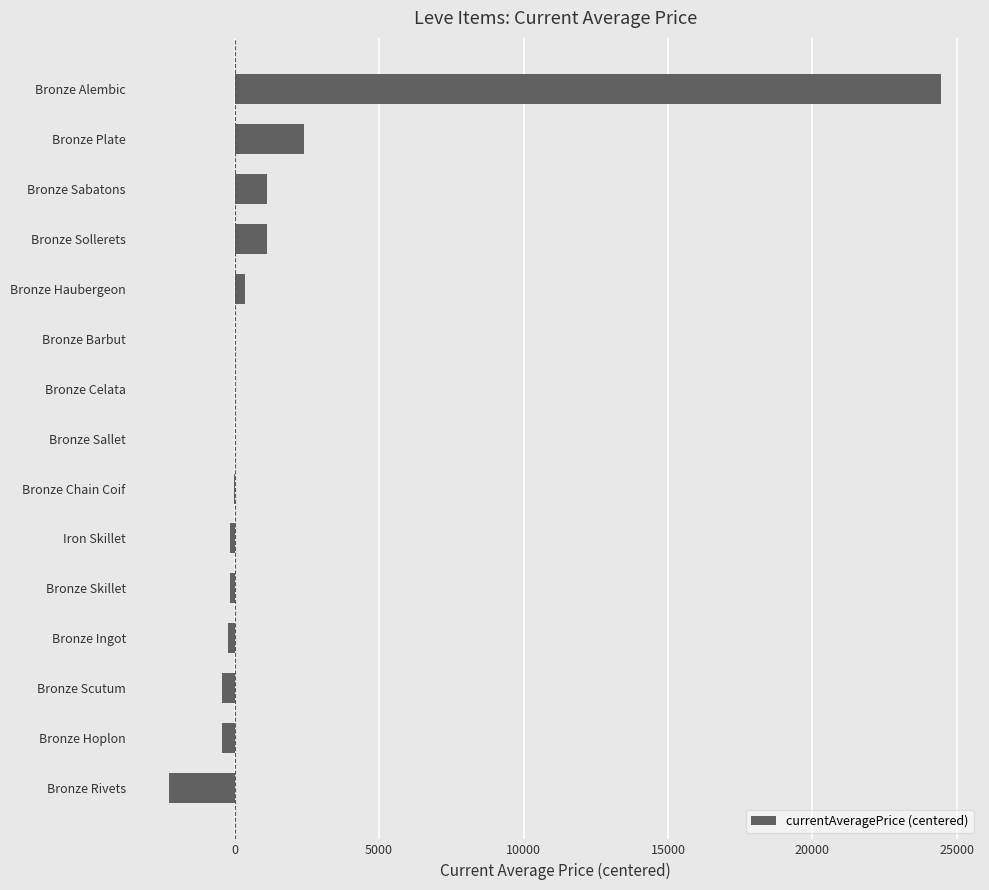

Are the bars horizontal?

Yes